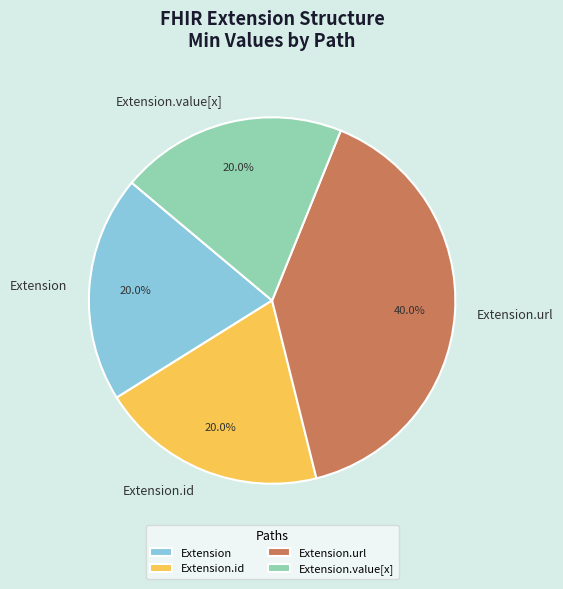

To the nearest percent, what percentage of the pie is Extension.url?

40%